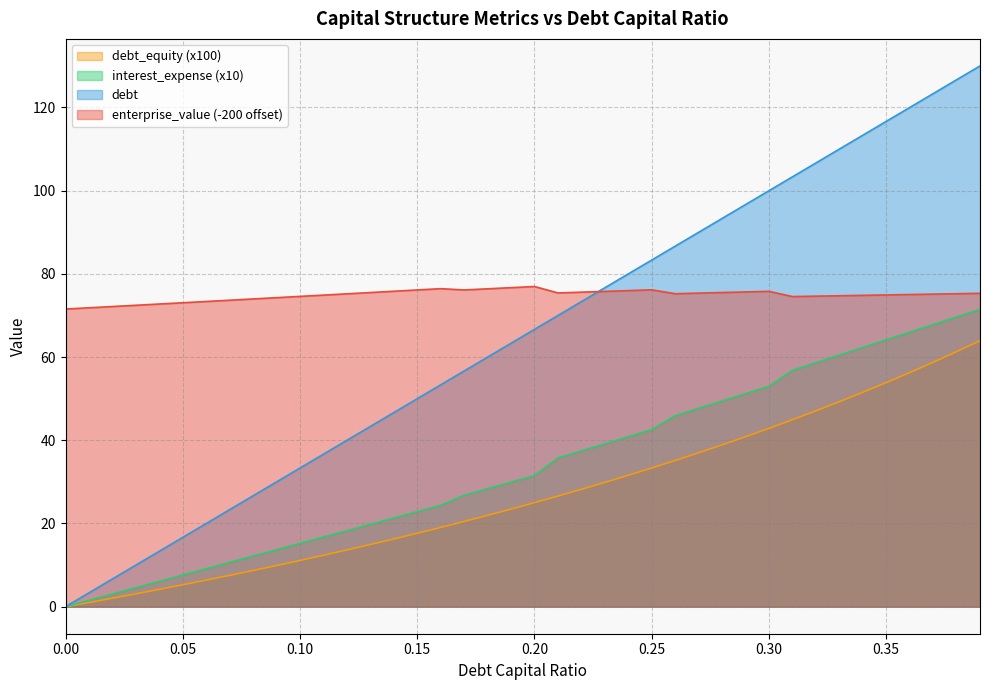

What position from the left is 0.39?

40